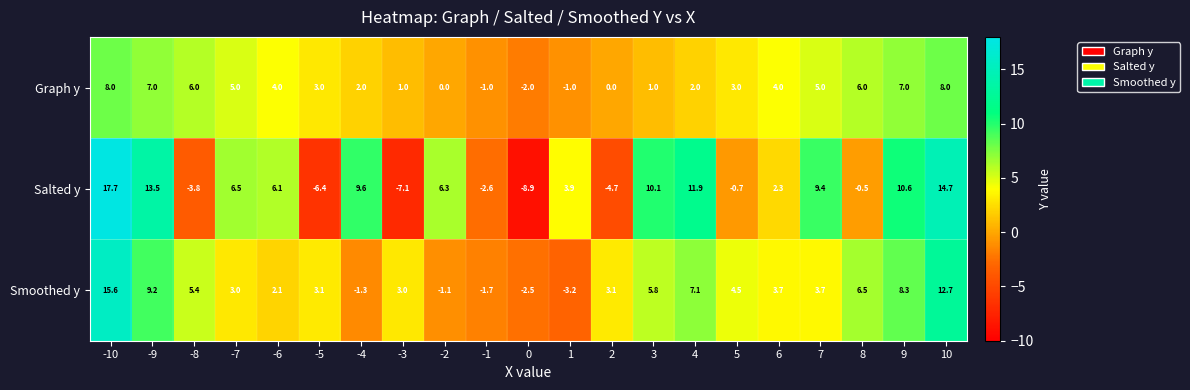

What is the difference between the Graph y values at -6 and 1?

5.0